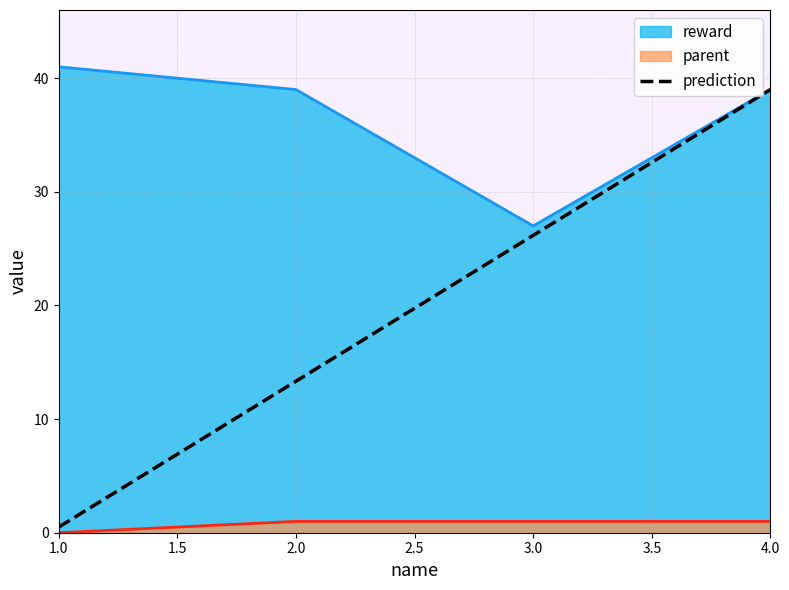

What is the difference between the maximum and minimum values?

38.5